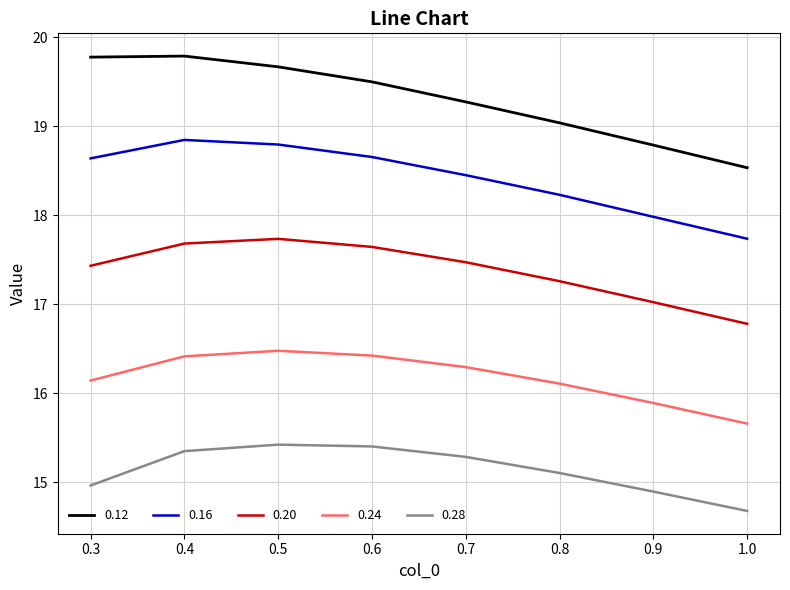

At which label does 0.24 first exceed 16?

0.3